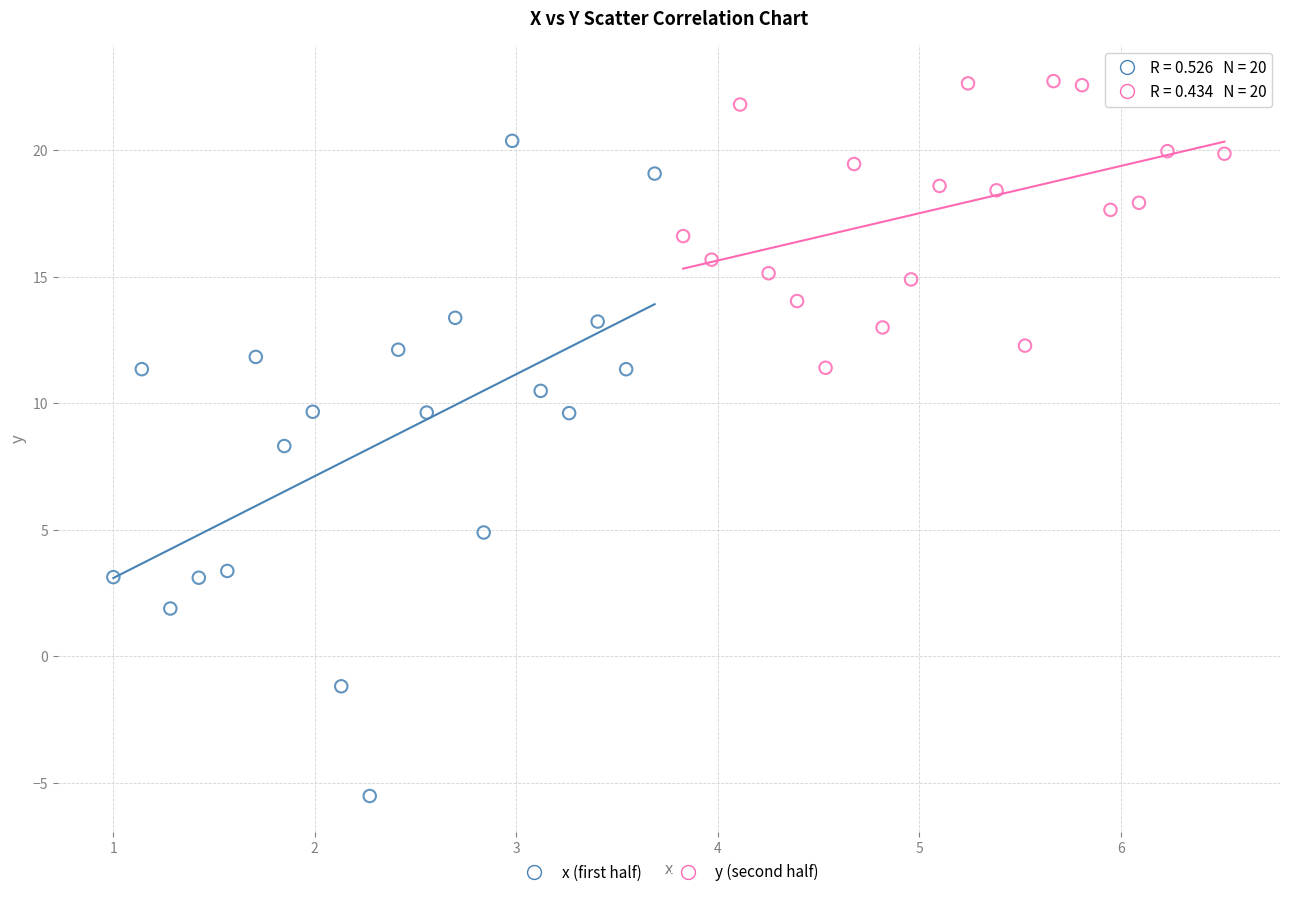

Which series reaches the maximum Y coordinate?

y (second half)